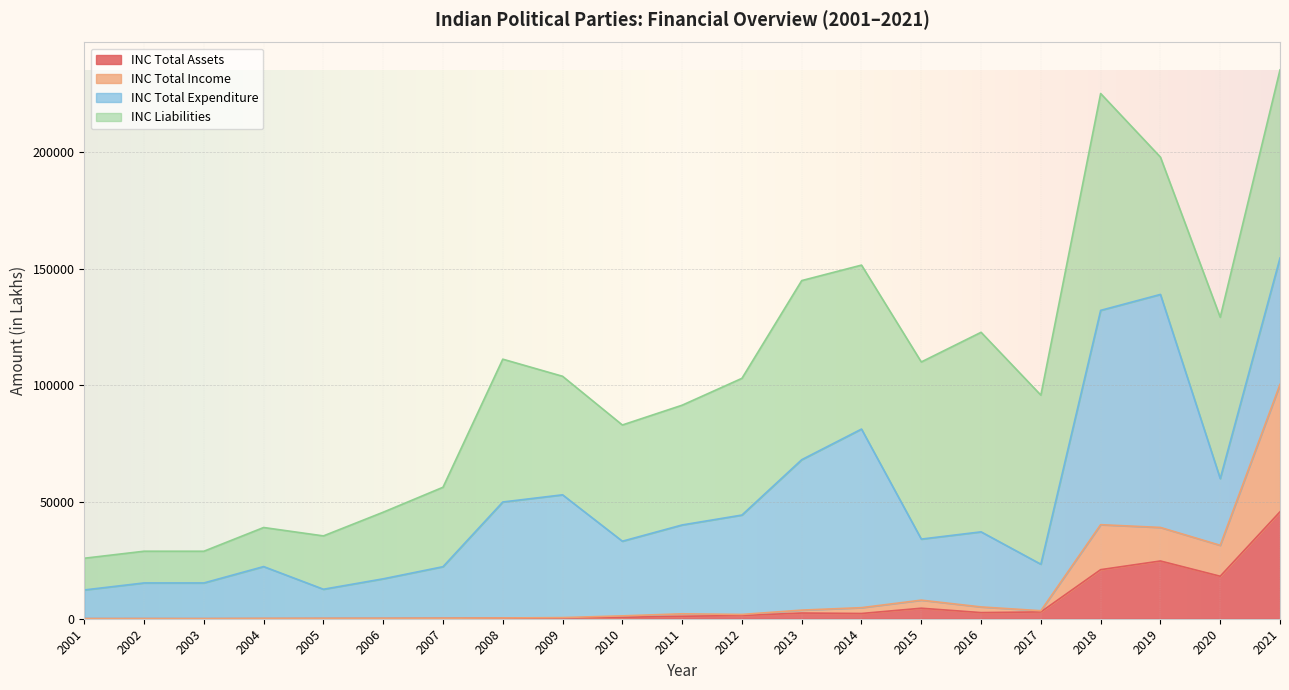

What is the highest value of the INC Total Assets series?

45810.5